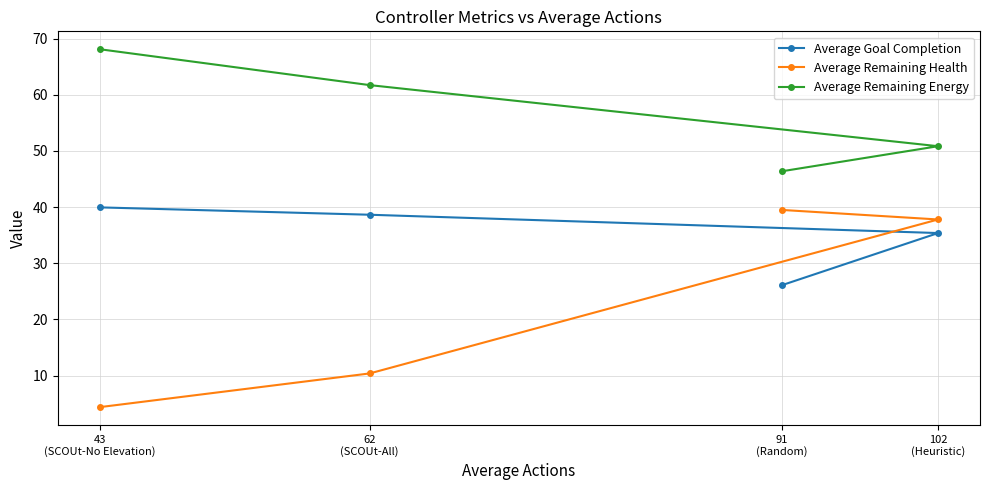

What are all the series names shown in the legend?

Average Goal Completion, Average Remaining Health, Average Remaining Energy